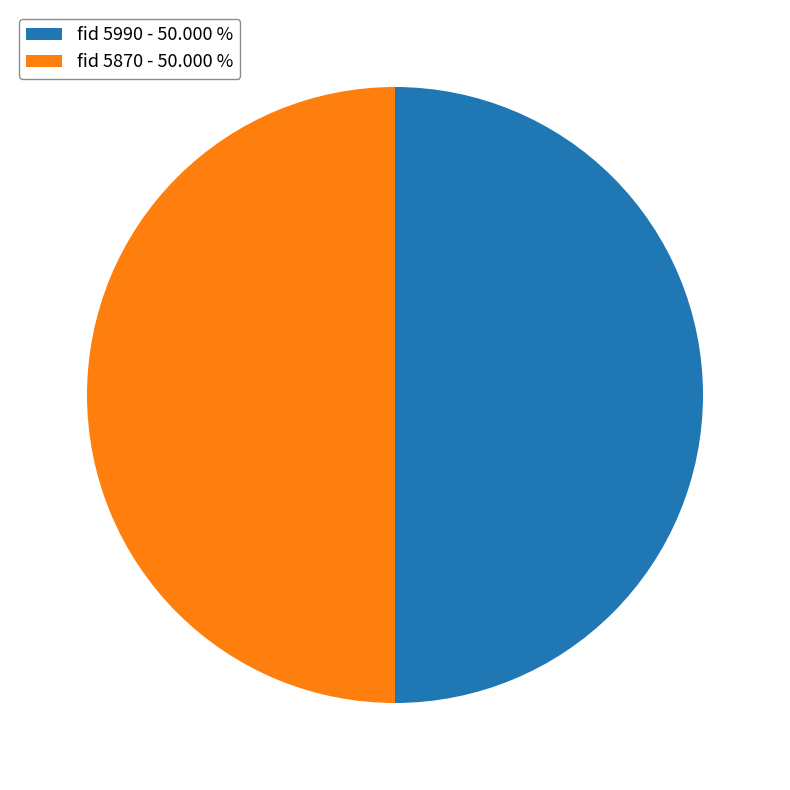

What is the ratio of the value at fid 5990 - 50.000 % to the value at fid 5870 - 50.000 %?

1.0